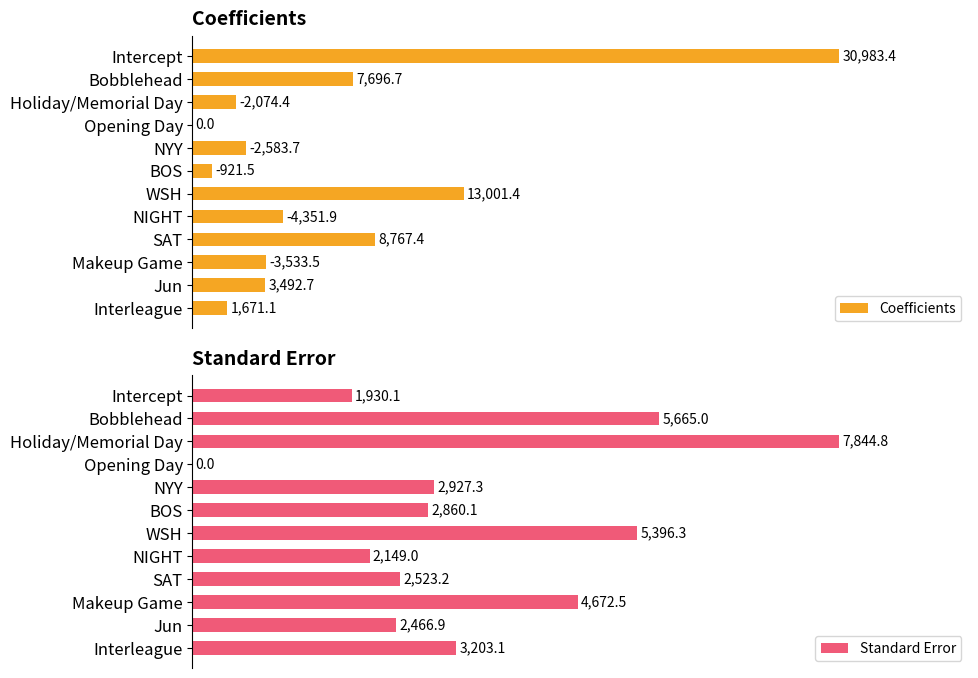

Rank the categories by Standard Error value from highest to lowest.

Holiday/Memorial Day, Bobblehead, WSH, Makeup Game, Interleague, NYY, BOS, SAT, Jun, NIGHT, Intercept, Opening Day